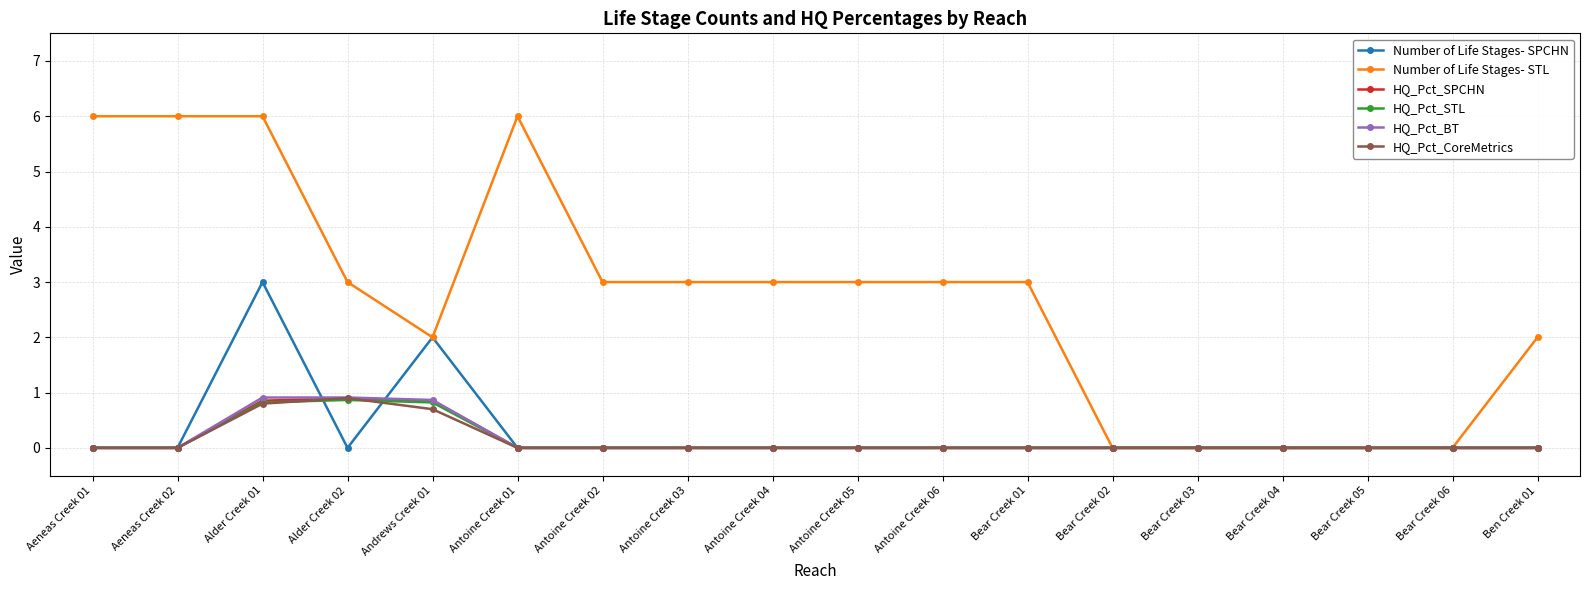

Between Antoine Creek 01 and Bear Creek 06, which series saw the biggest shift?

Number of Life Stages- STL